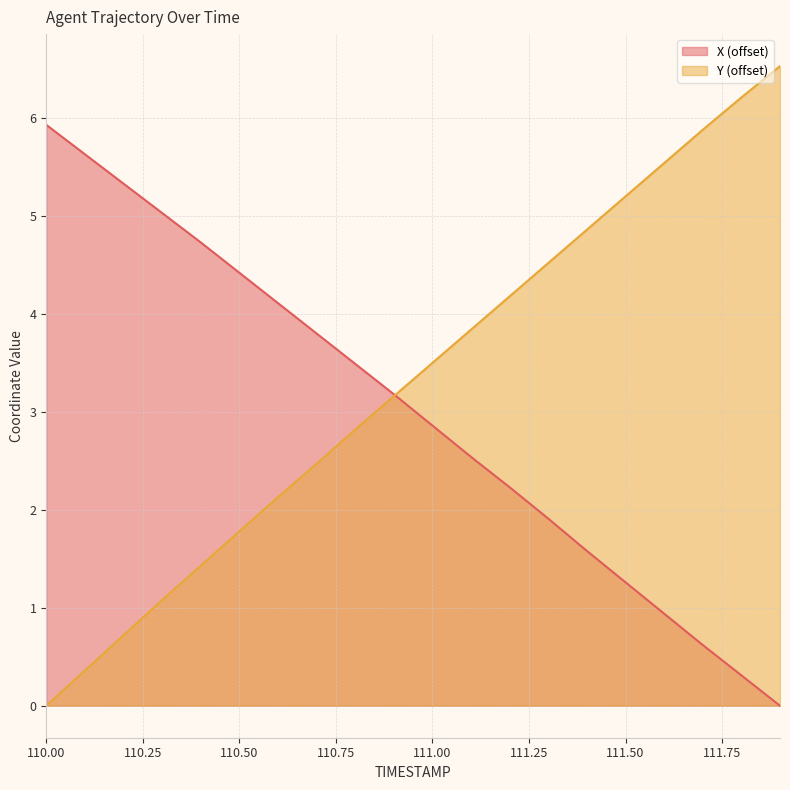

What are all the series names shown in the legend?

X (offset), Y (offset)